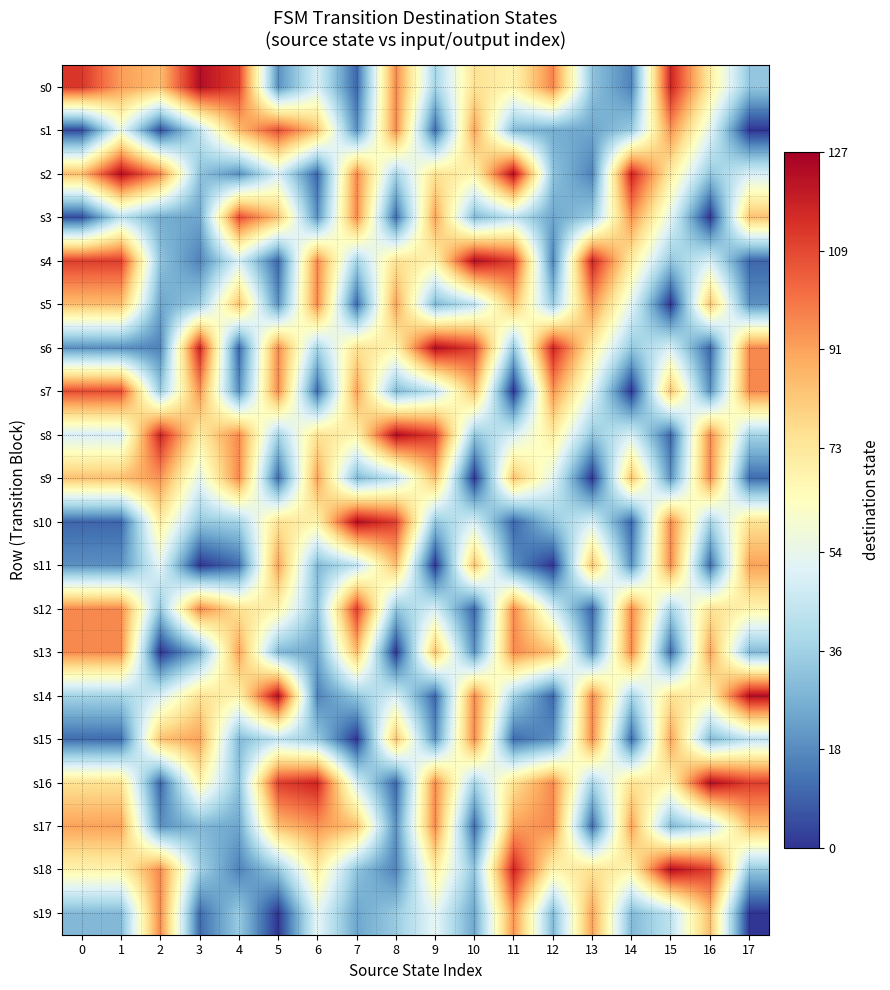

How many data points does each series have?

18